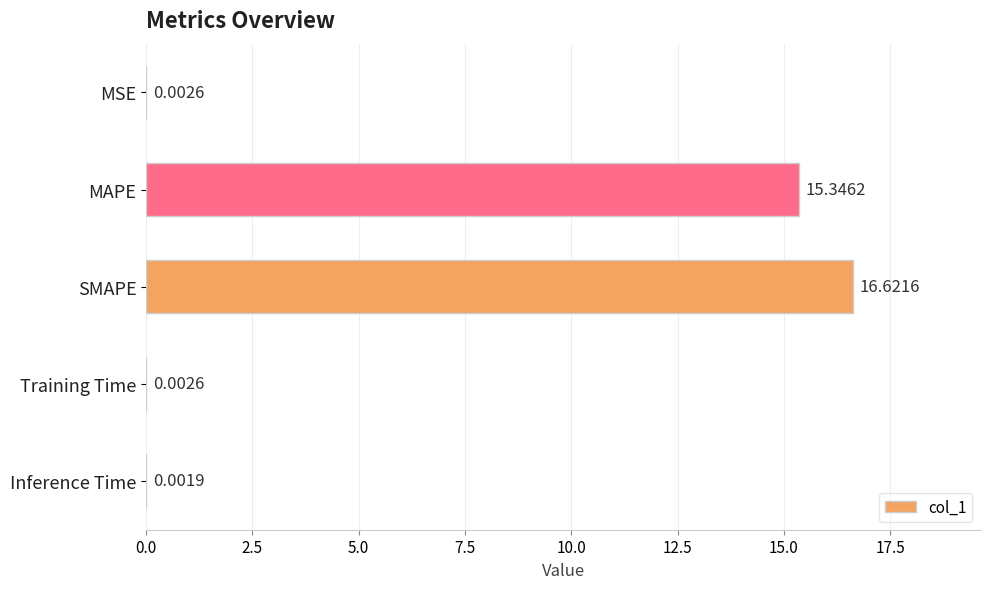

What is the sum of all values?

32.0